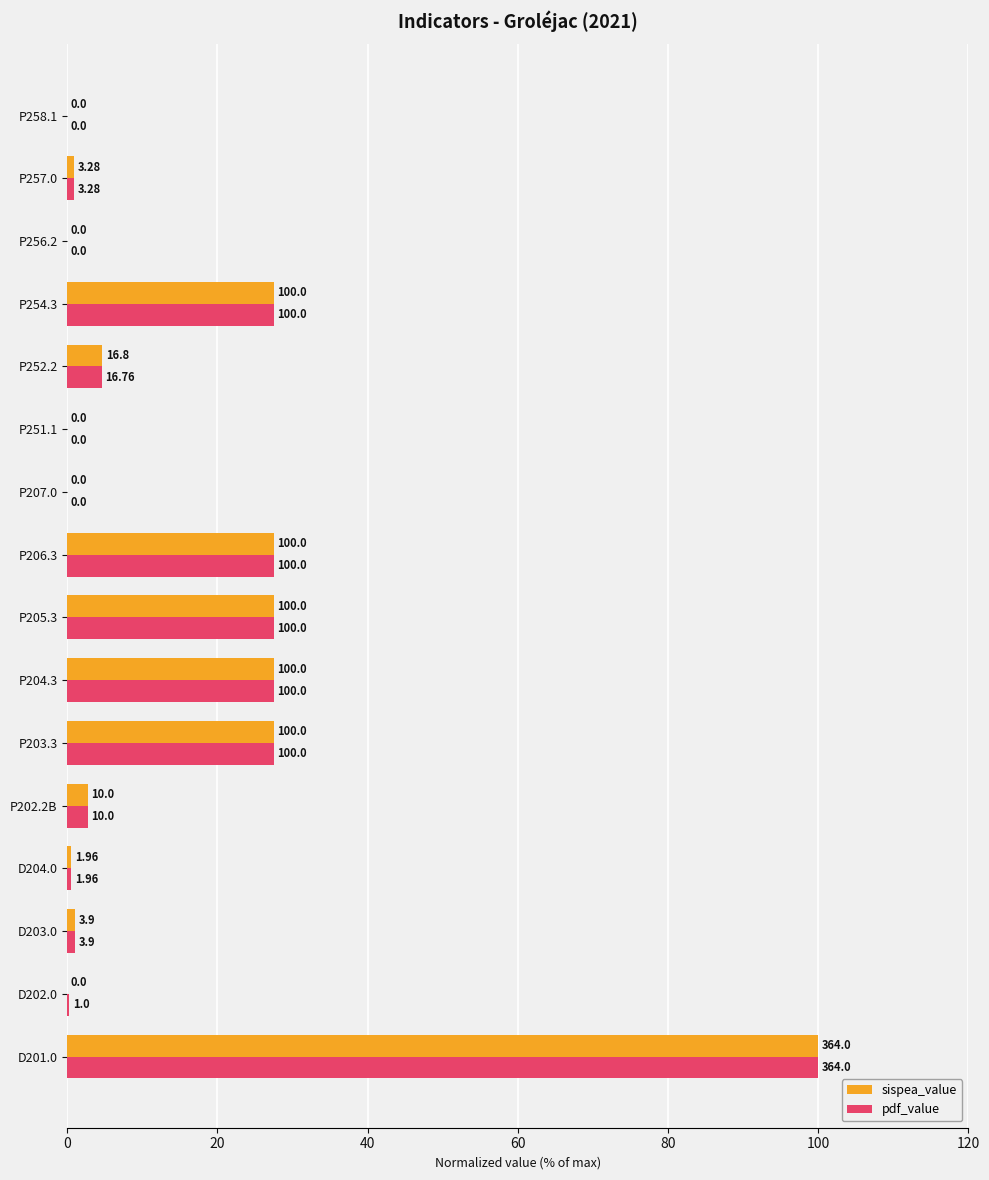

Is the value of sispea_value at P257.0 greater than the value of pdf_value at P251.1?

Yes